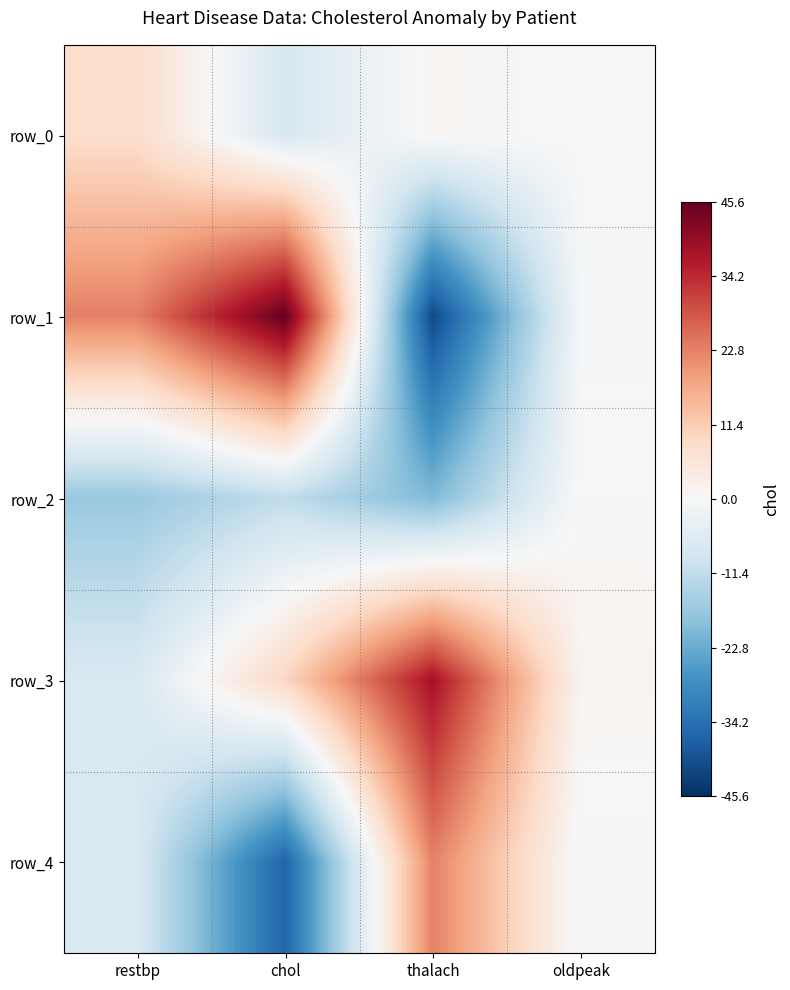

Reading left to right, list all the values displayed in this chart.

row_0: restbp=8.0	chol=-7.4	thalach=0.8	oldpeak=0.0
row_1: restbp=23.0	chol=45.6	thalach=-41.2	oldpeak=-0.8
row_2: restbp=-17.0	chol=-11.4	thalach=-20.2	oldpeak=0.3
row_3: restbp=-7.0	chol=9.6	thalach=37.8	oldpeak=1.2
row_4: restbp=-7.0	chol=-36.4	thalach=22.8	oldpeak=-0.9